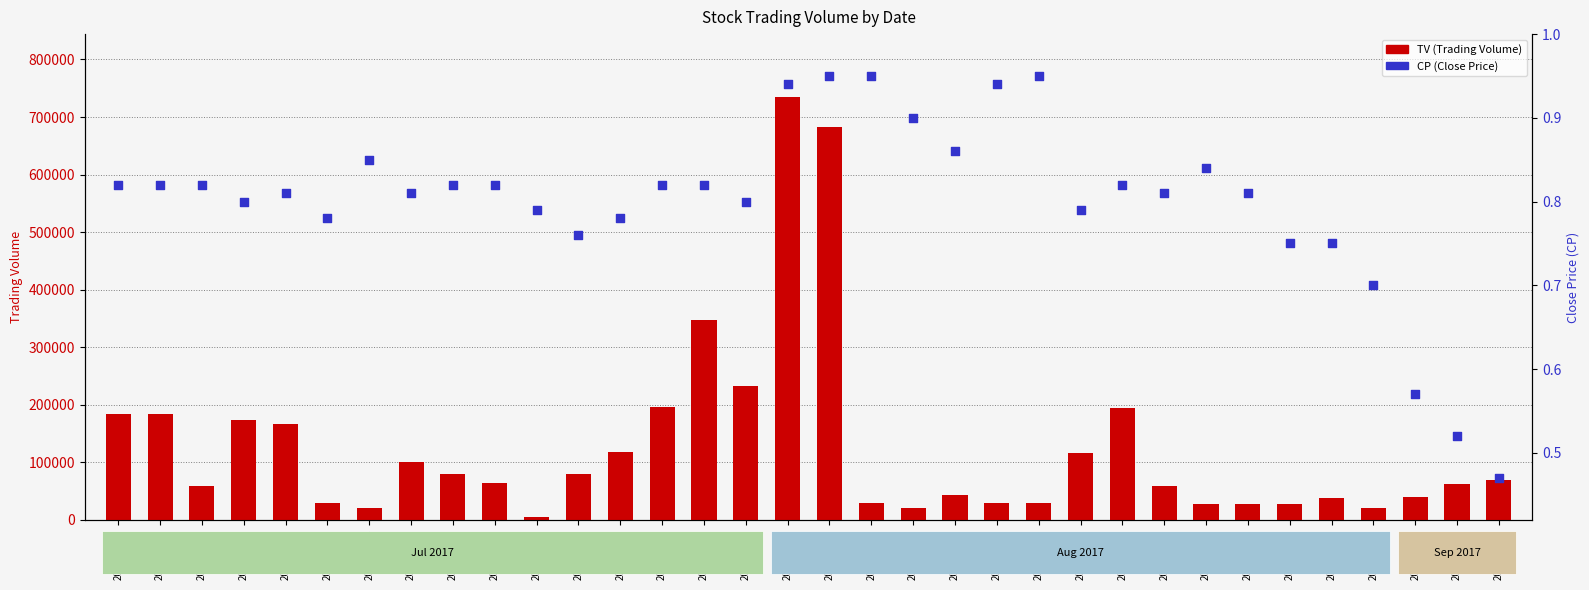

At how many categories does at least one series exceed 164370?

10